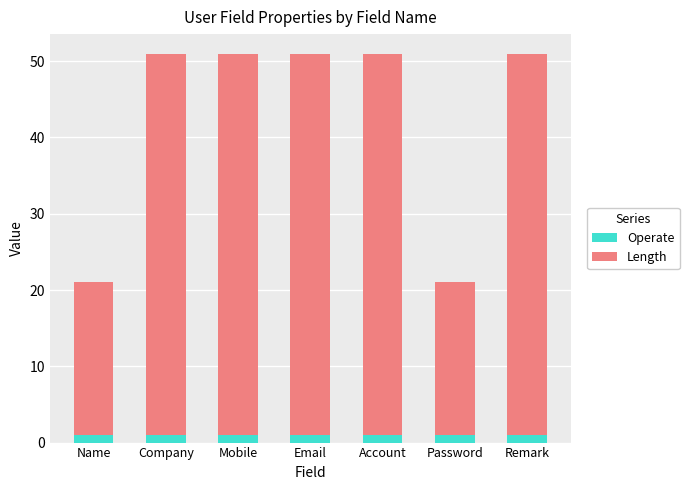

Does the chart contain stacked bars?

Yes